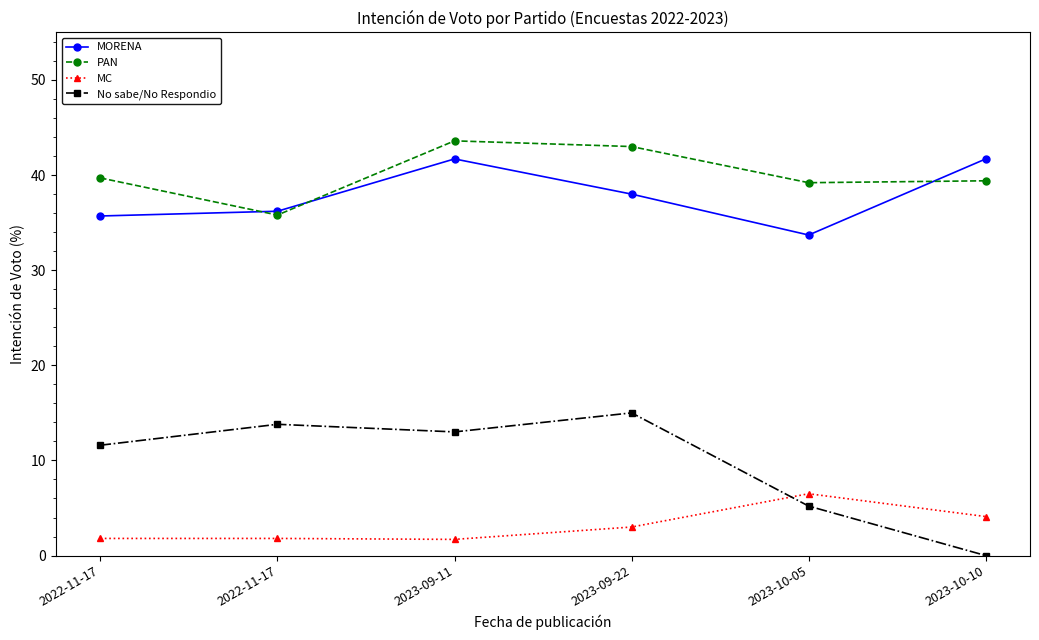

In PAN, how many points are higher than both neighbors (excluding endpoints)?

1